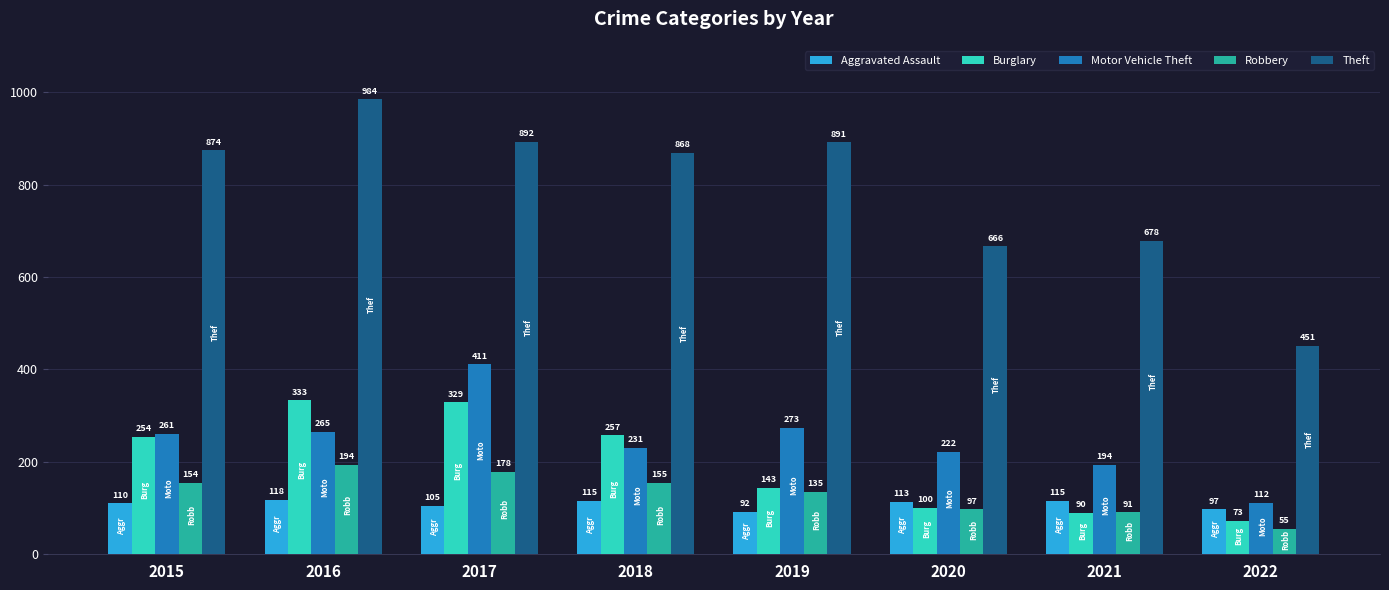

Does the chart contain any negative values?

No